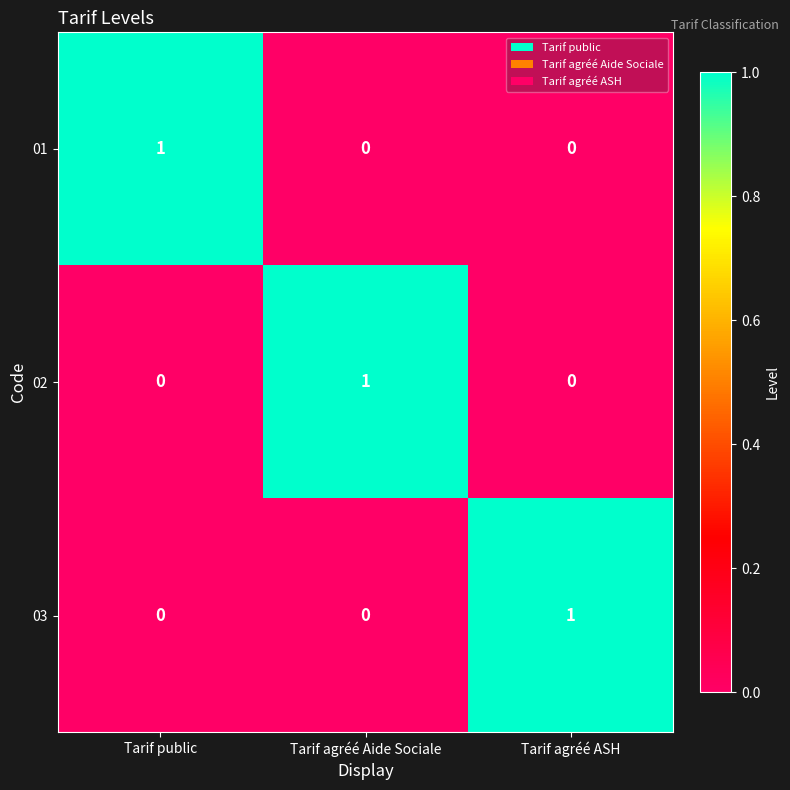

At which label does 03 reach its peak?

Tarif agréé ASH